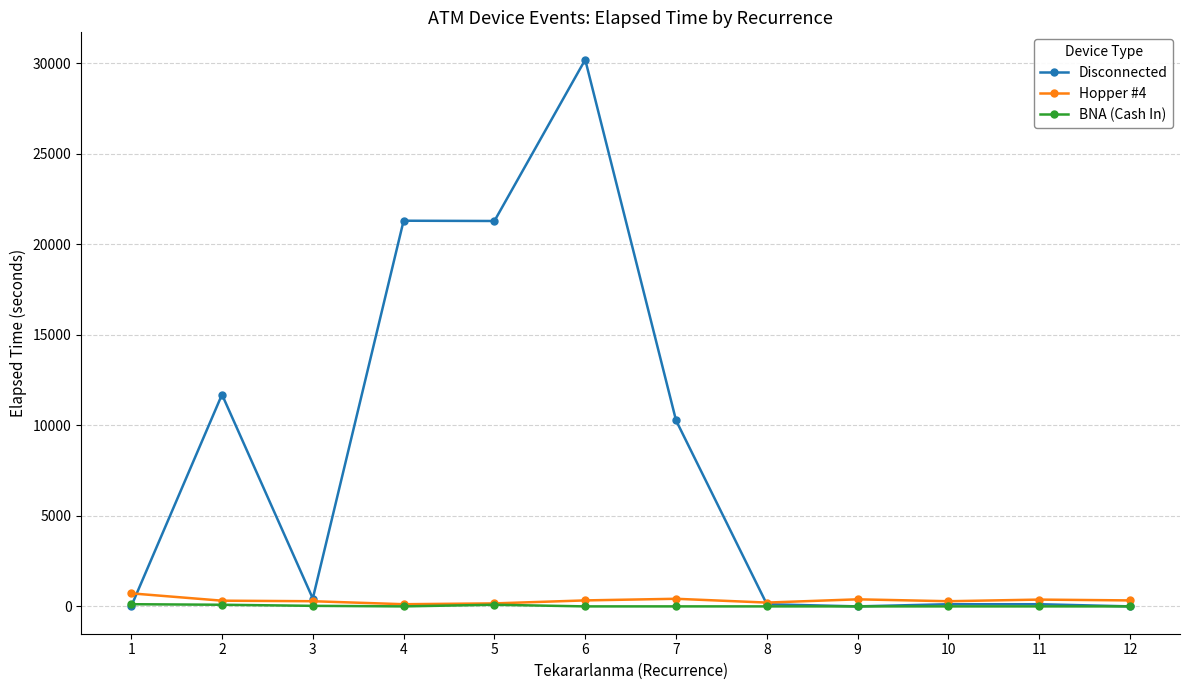

What is the sum of the Disconnected values at 7 and 2?

21975